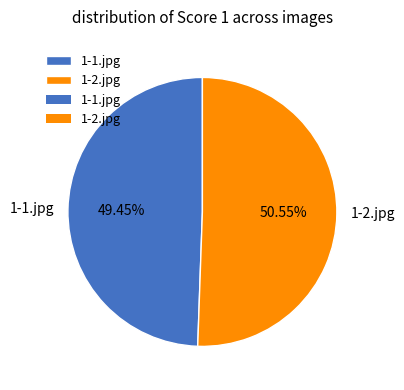

Between 1-1.jpg and 1-2.jpg, which is larger?

1-2.jpg